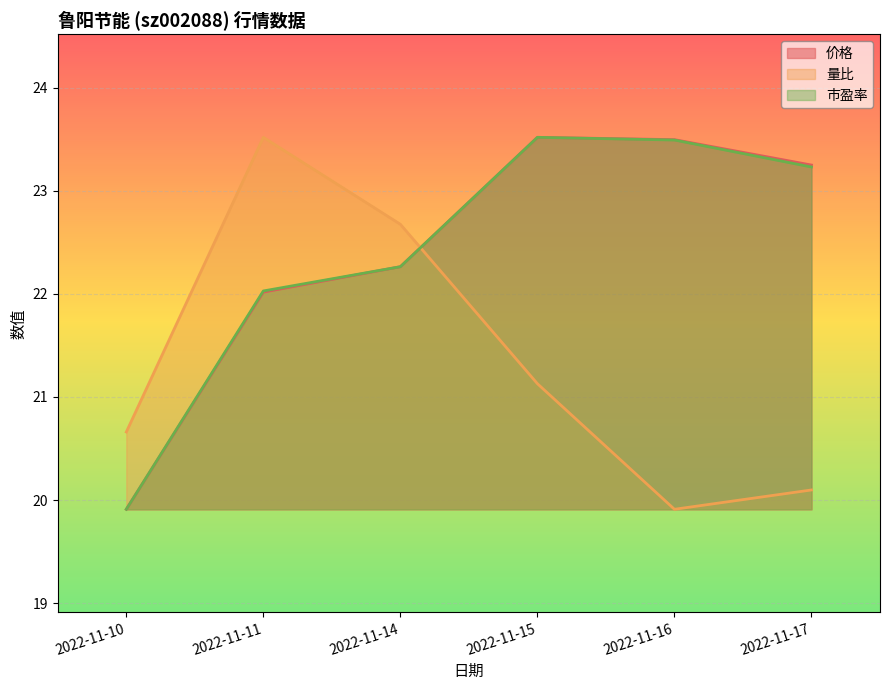

Reading left to right, what are all the values shown in this chart?

价格: 19.9	22.0	22.3	23.5	23.5	23.3
量比: 20.7	23.5	22.7	21.1	19.9	20.1
市盈率: 19.9	22.0	22.3	23.5	23.5	23.2